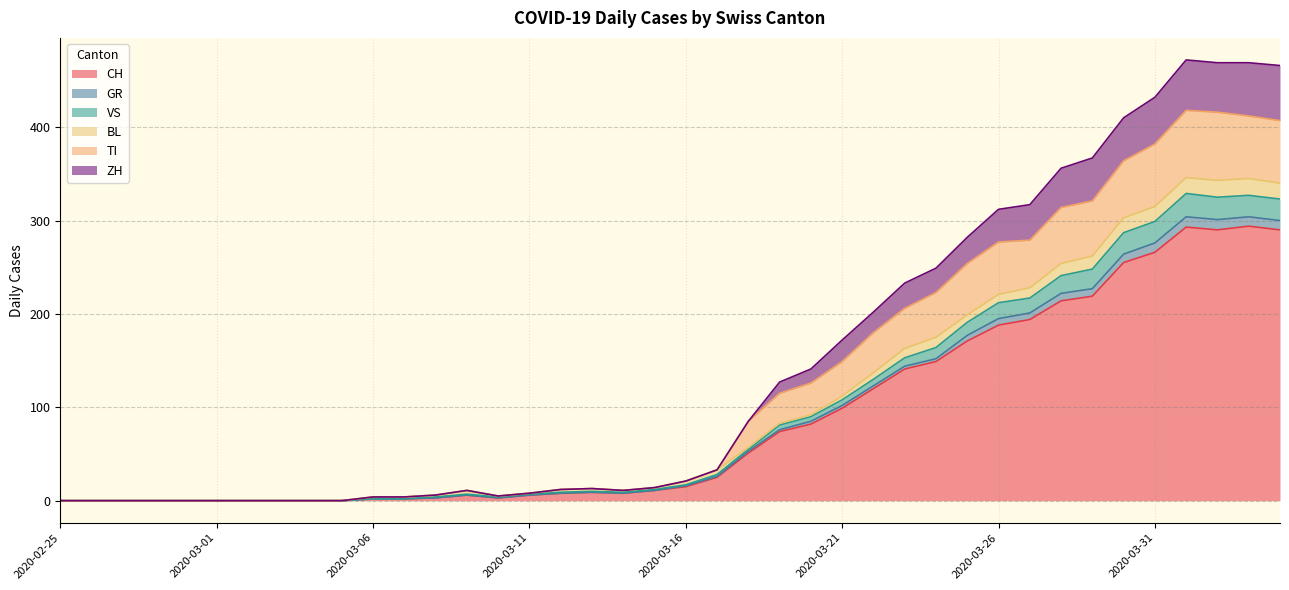

What is the highest value of the CH series?

294